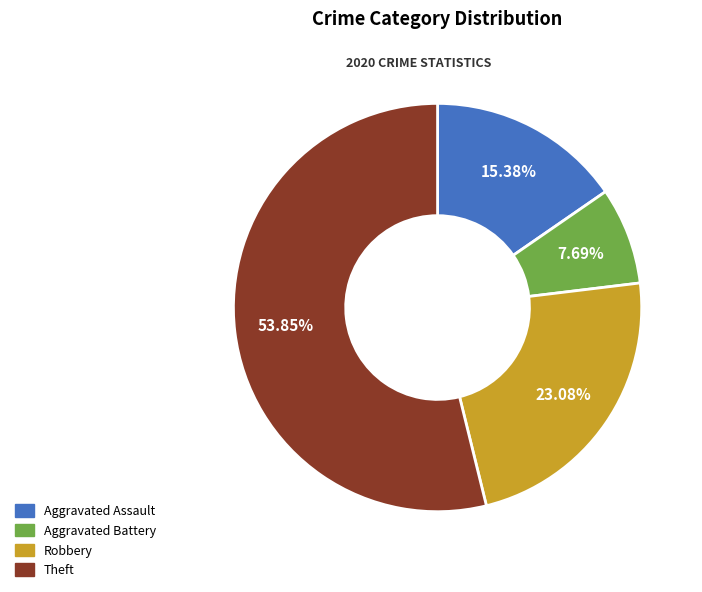

To the nearest percent, what percentage of the pie is Robbery?

23%